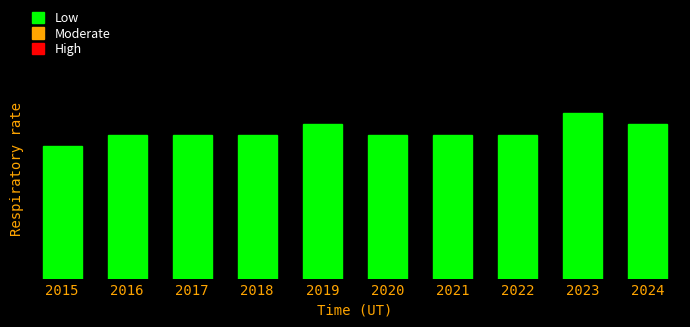

Are the bars horizontal?

No